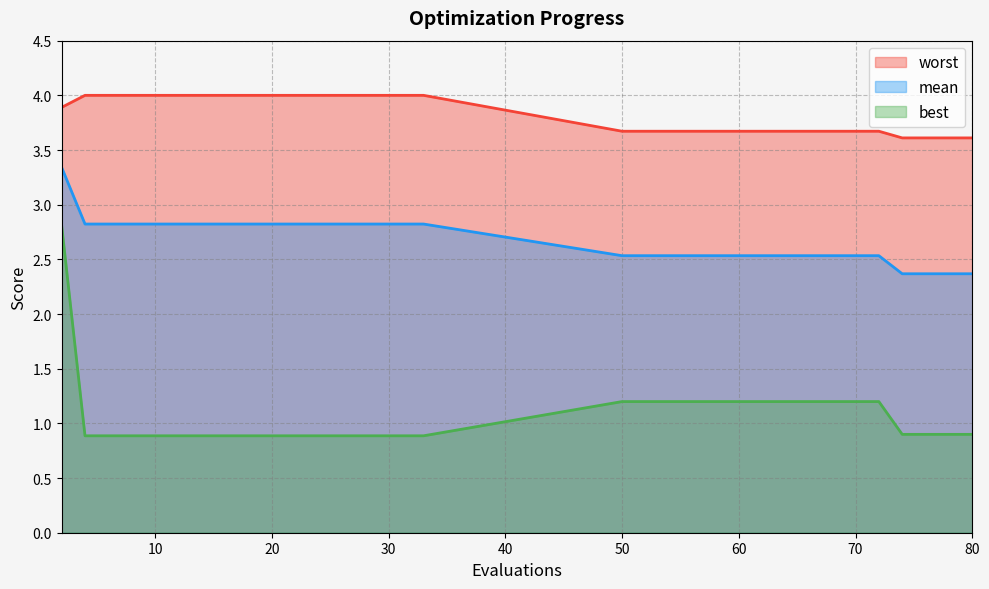

The worst series shows 6.6 at 10. True or false?

False